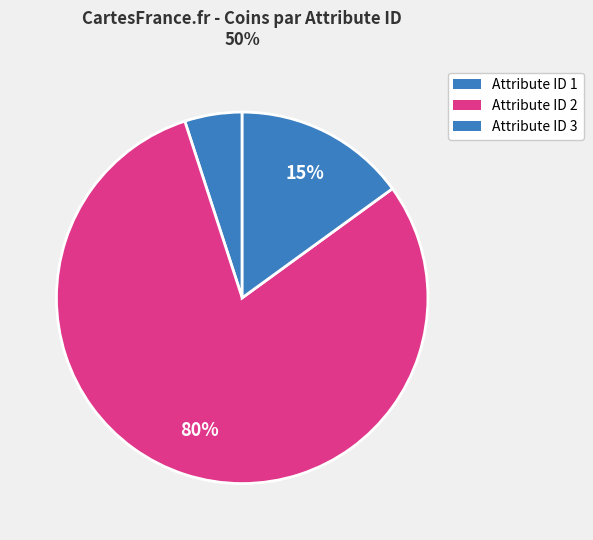

How many segments does this pie chart have?

3